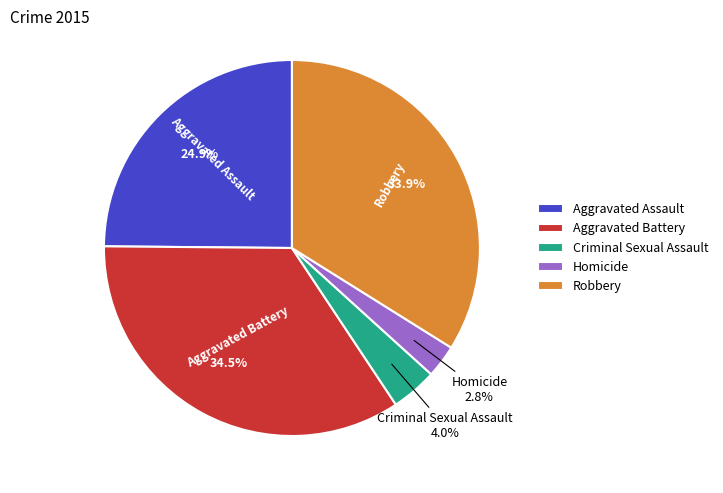

To the nearest percent, what is the difference between the Criminal Sexual Assault and Homicide slice percentages?

1%